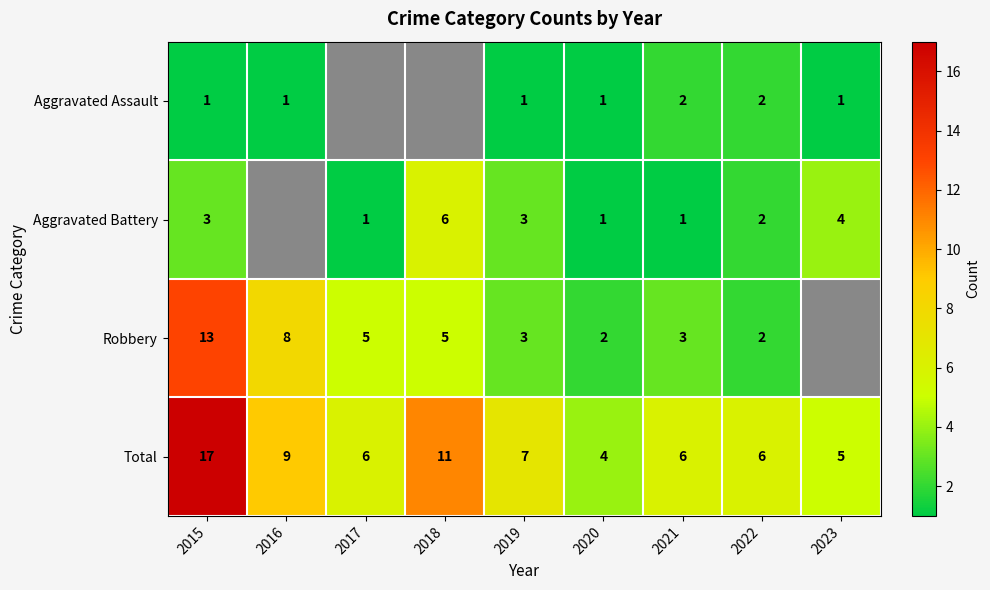

Is the value of Robbery at 2021 greater than the value of Total at 2021?

No